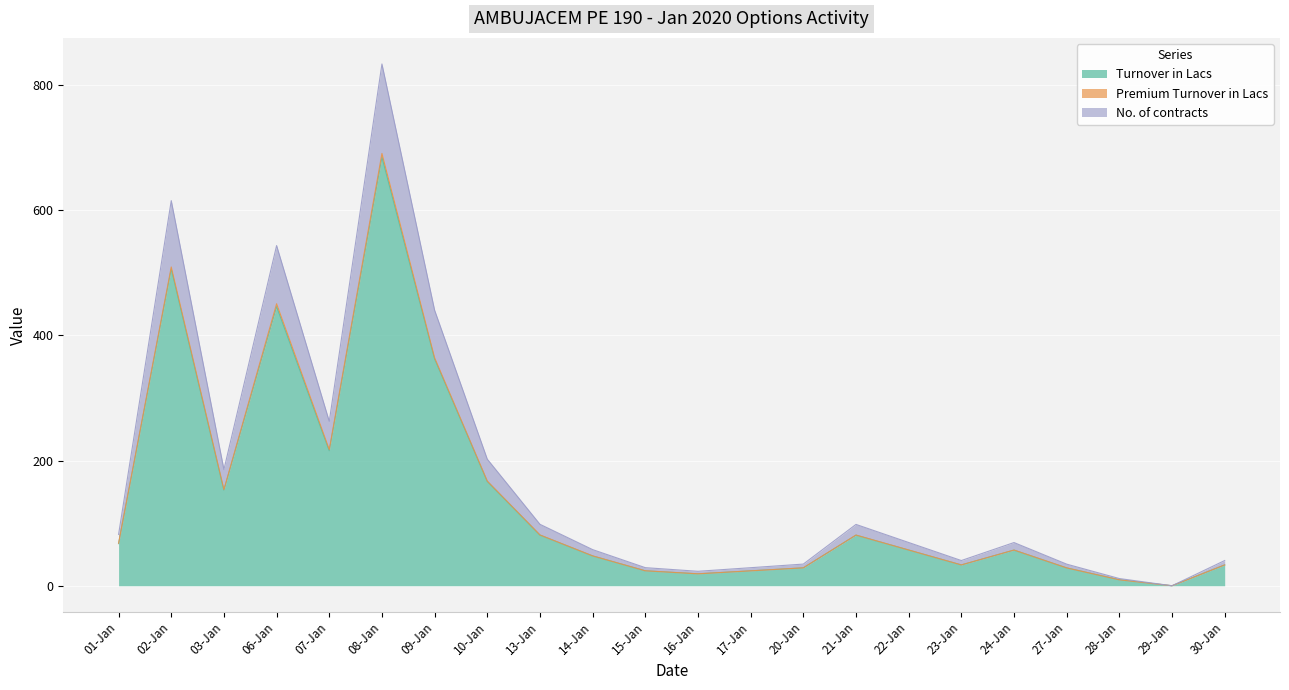

What is the difference between the second highest and minimum values in the Turnover in Lacs series?

506.5